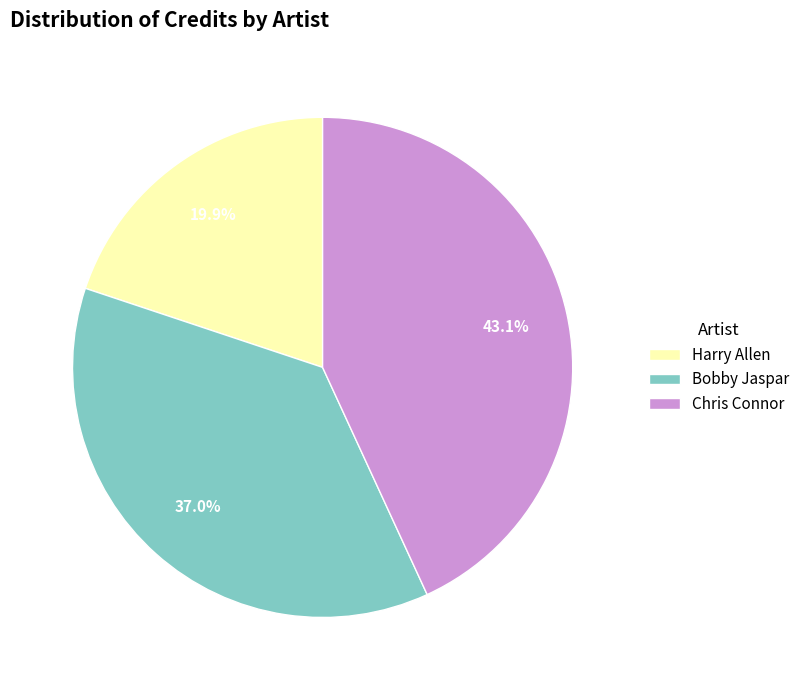

How many segments does this pie chart have?

3